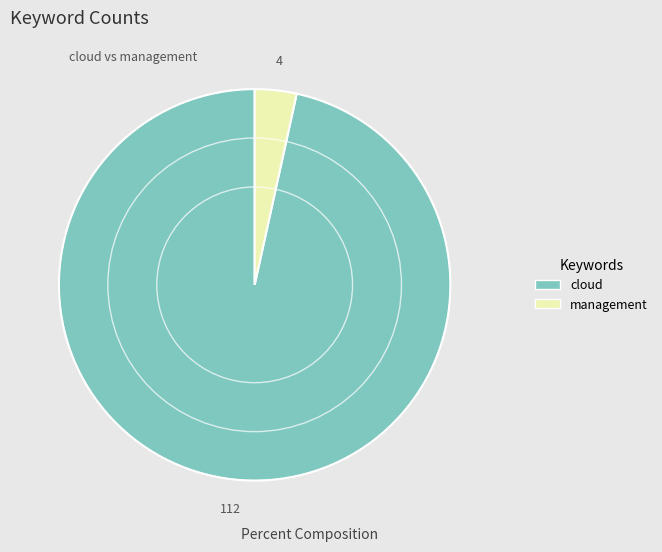

Rank the categories by value from highest to lowest.

cloud, management